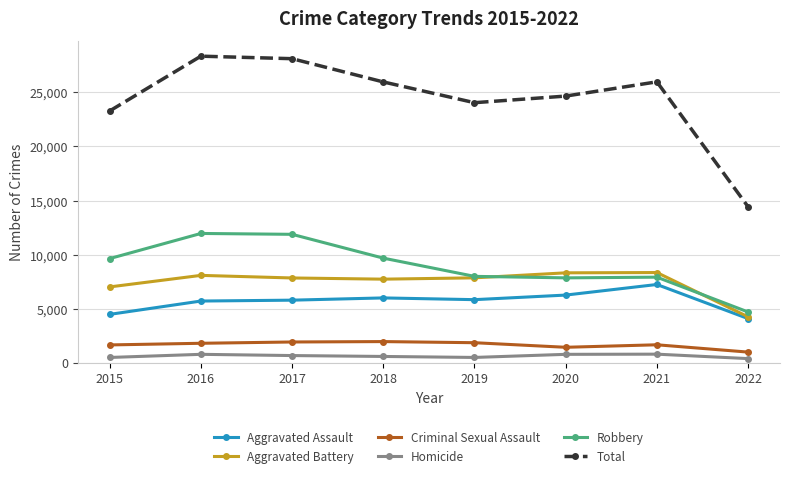

What is the sum of all Homicide values?

5018